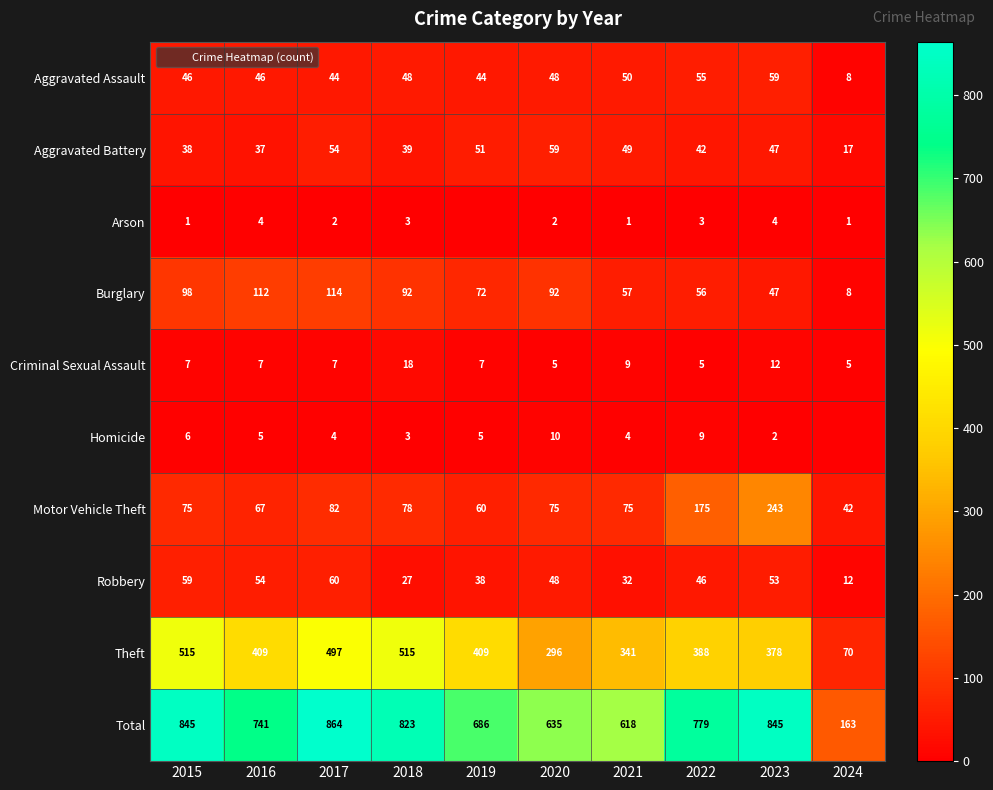

Which category has the highest value across all series?

2017